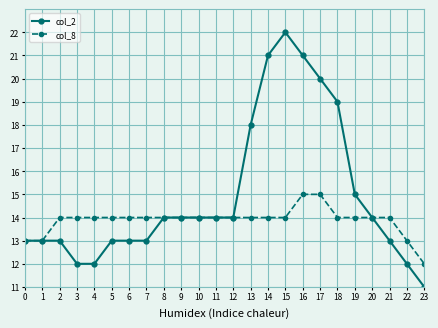

Reading left to right, extract all data points from this chart.

col_2: 0=13	1=13	2=13	3=12	4=12	5=13	6=13	7=13	8=14	9=14	10=14	11=14	12=14	13=18	14=21	15=22	16=21	17=20	18=19	19=15	20=14	21=13	22=12	23=11
col_8: 0=13	1=13	2=14	3=14	4=14	5=14	6=14	7=14	8=14	9=14	10=14	11=14	12=14	13=14	14=14	15=14	16=15	17=15	18=14	19=14	20=14	21=14	22=13	23=12